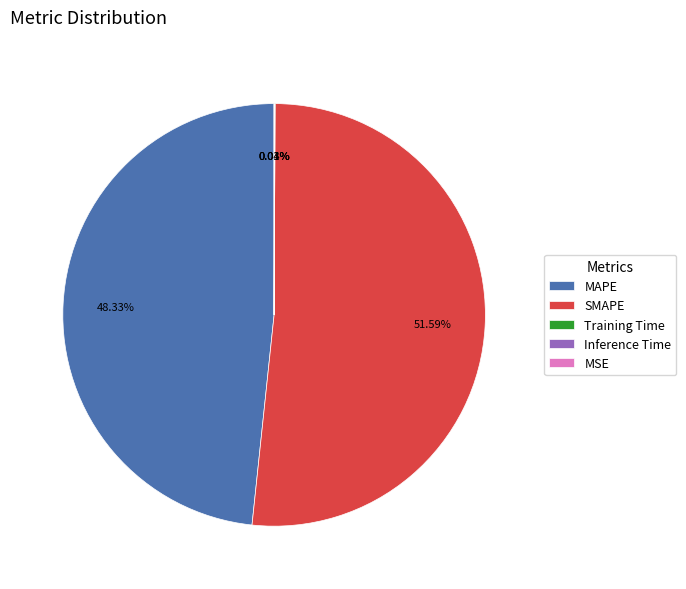

What is the largest slice in the pie chart?

SMAPE